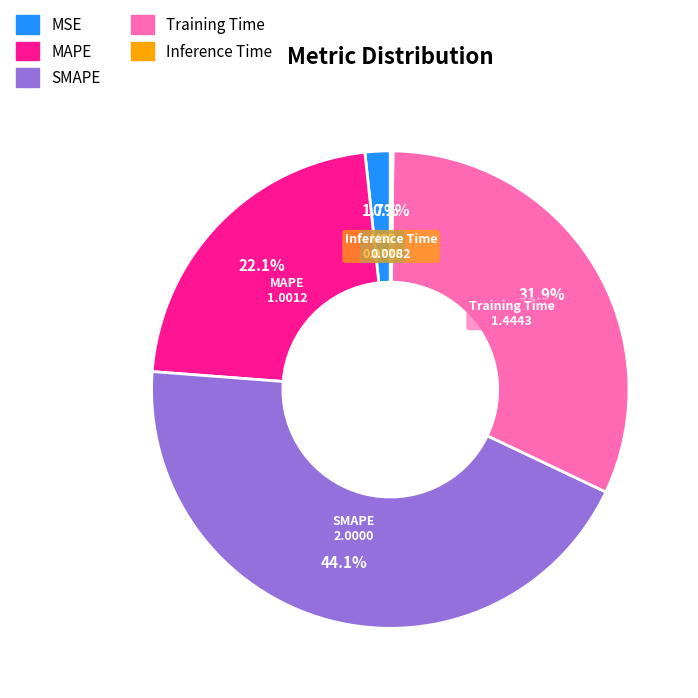

How much of the chart is everything except SMAPE?

55.9%